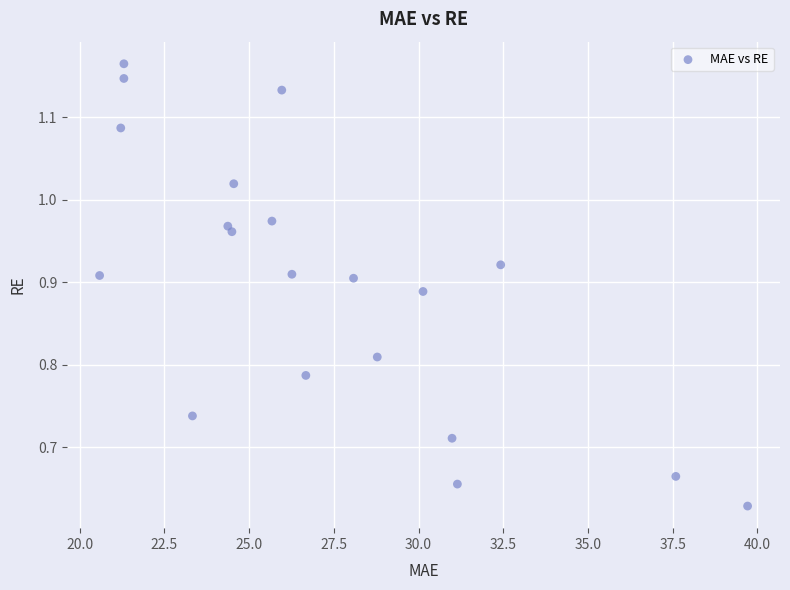

What is the range of Y values (max minus min)?

0.5